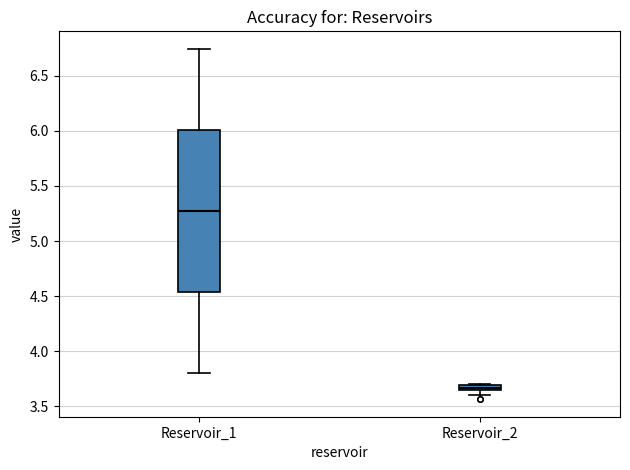

Comparing the boxes themselves (not the whiskers), which one is the tallest?

Reservoir_1